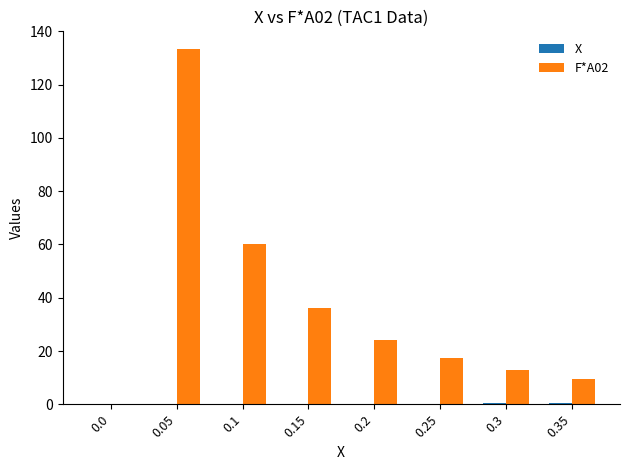

True or false: F*A02 has a value of 18.6 at 0.3.

False